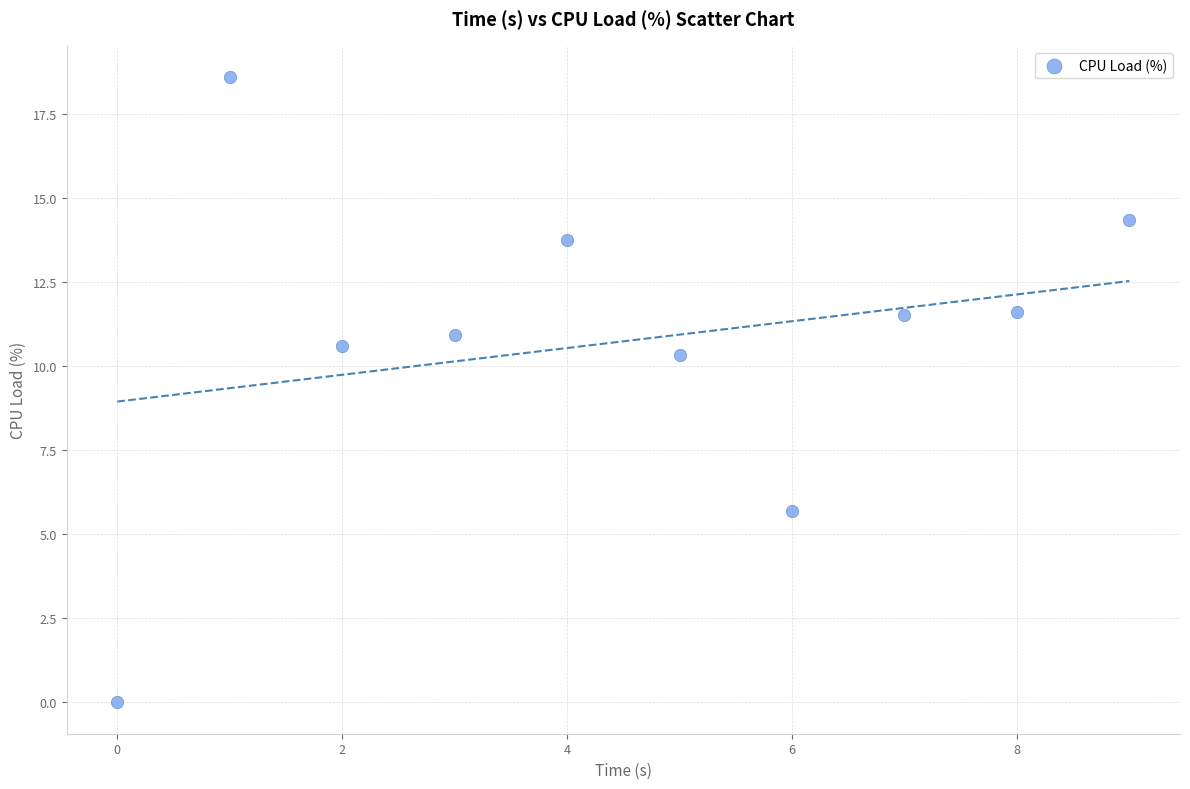

What Y value in the scatter plot is closest to 9?

10.3